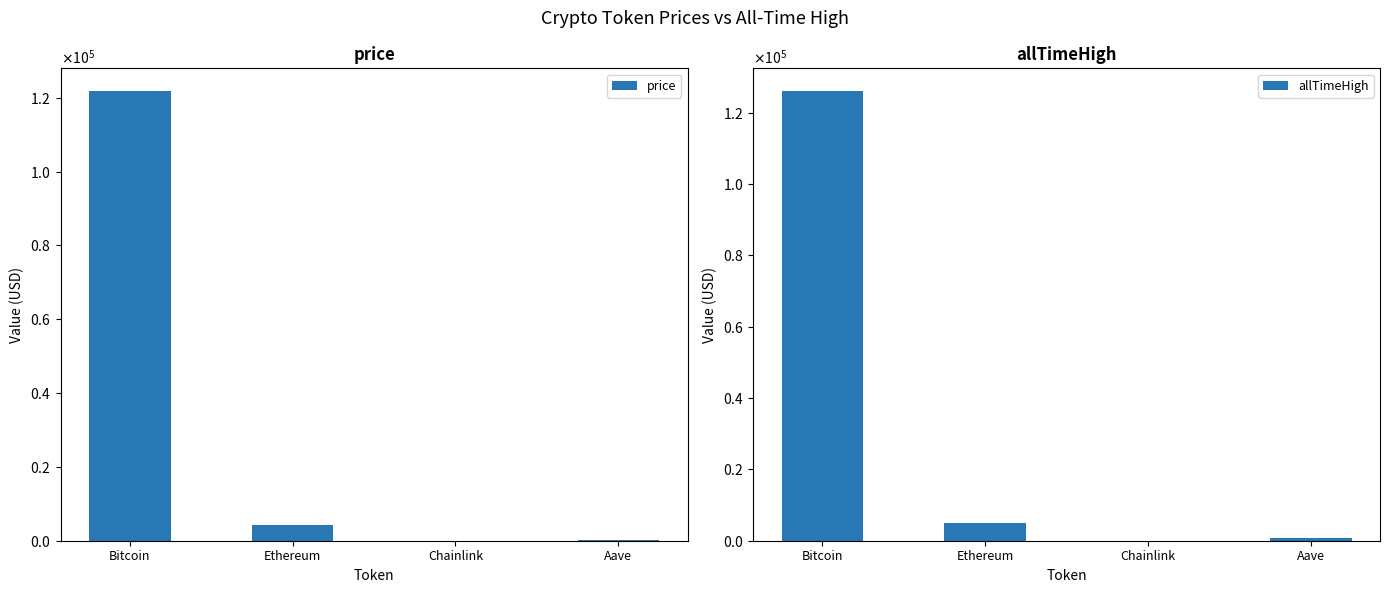

What is the lowest value of the price series?

22.6